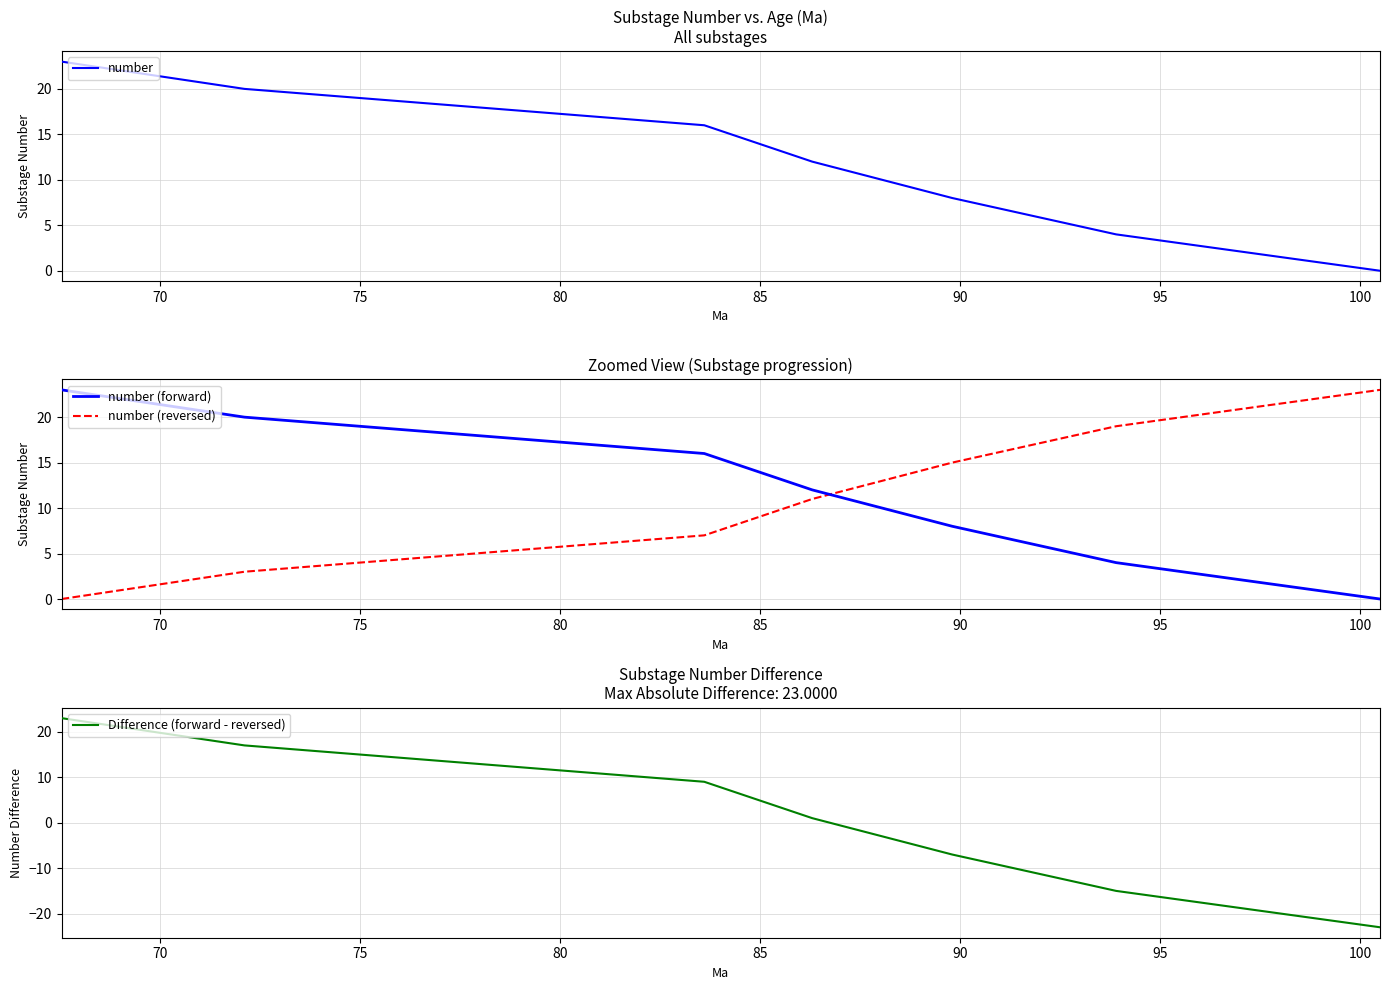

True or false: number (reversed) and number (forward) cross at least once.

True